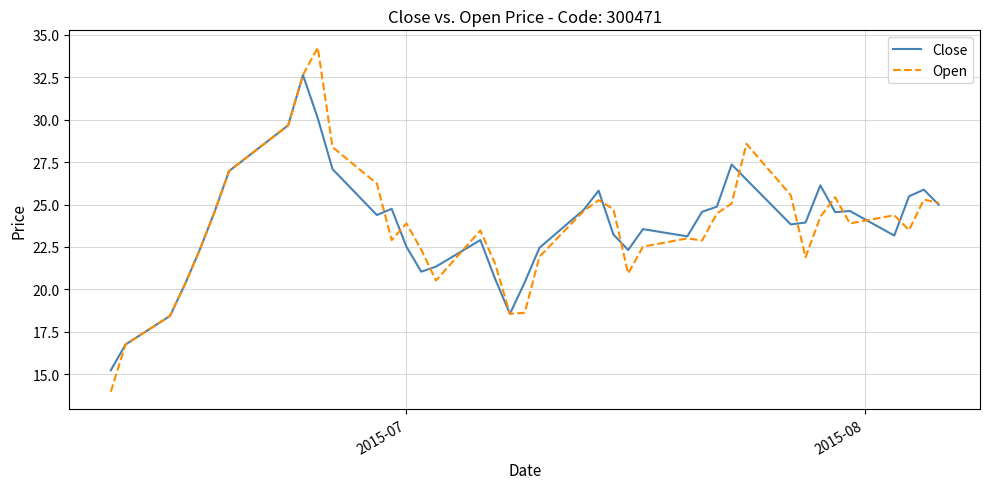

Which series has the widest spread of values?

Open